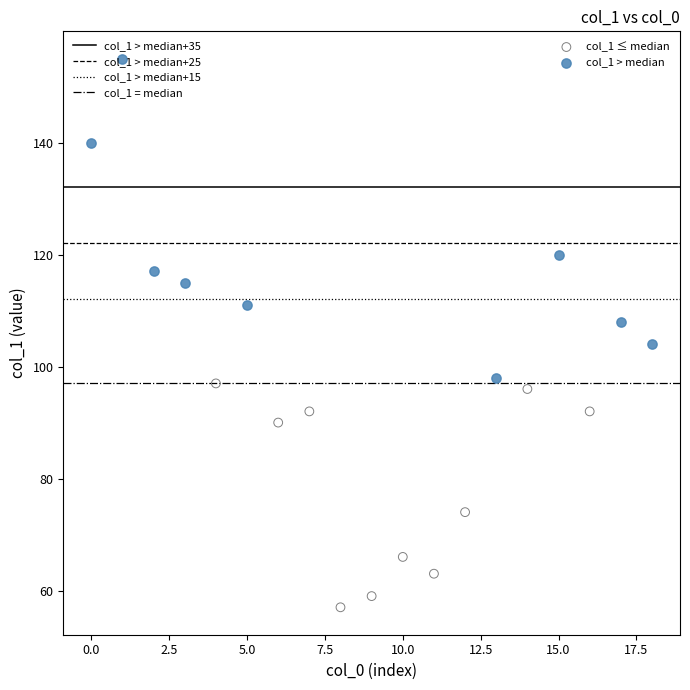

Which series has the widest spread of Y values?

col_1 > median